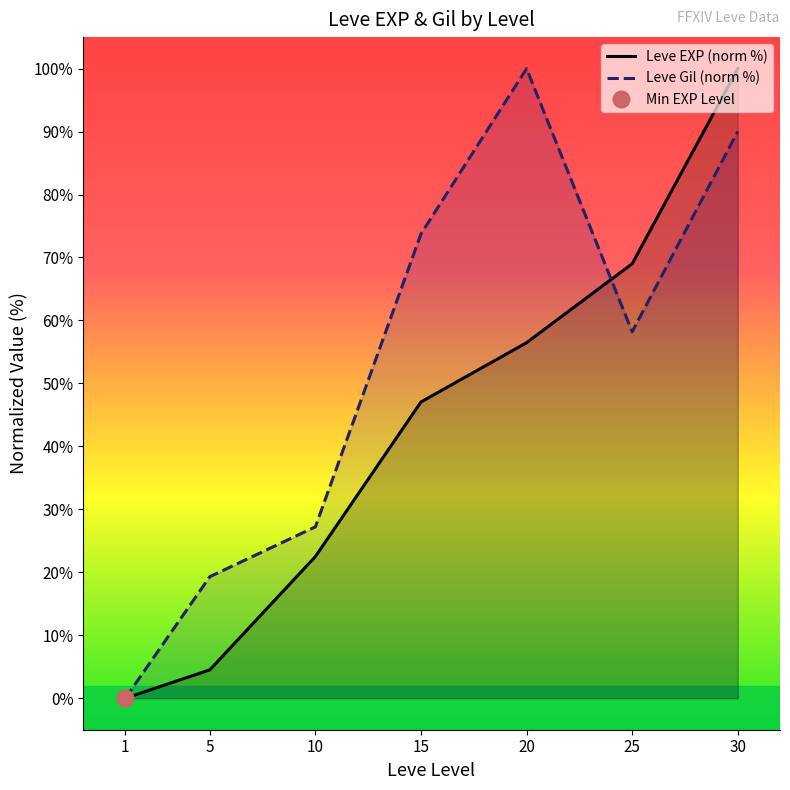

At which category does Leve Gil (norm %) reach its first local peak?

20